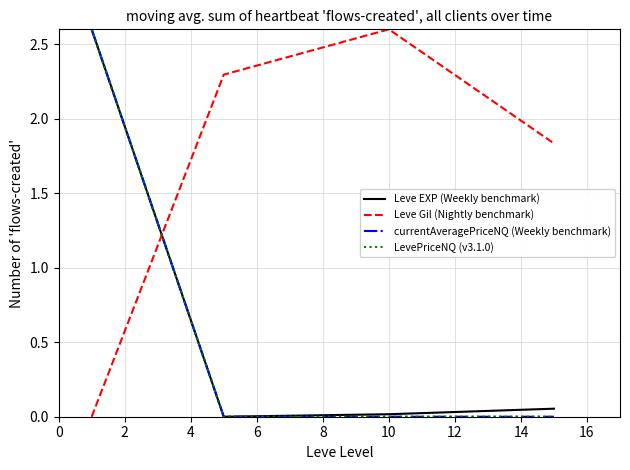

How many intersections are there between currentAveragePriceNQ (Weekly benchmark) and Leve Gil (Nightly benchmark)?

1